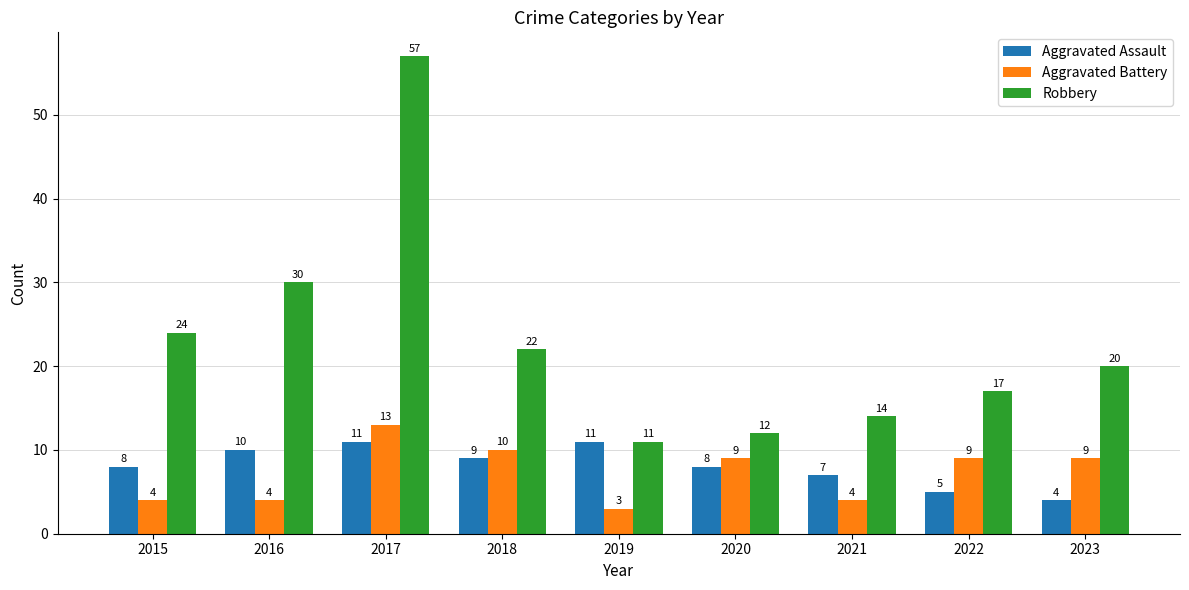

At which label does Aggravated Battery first exceed 9?

2017